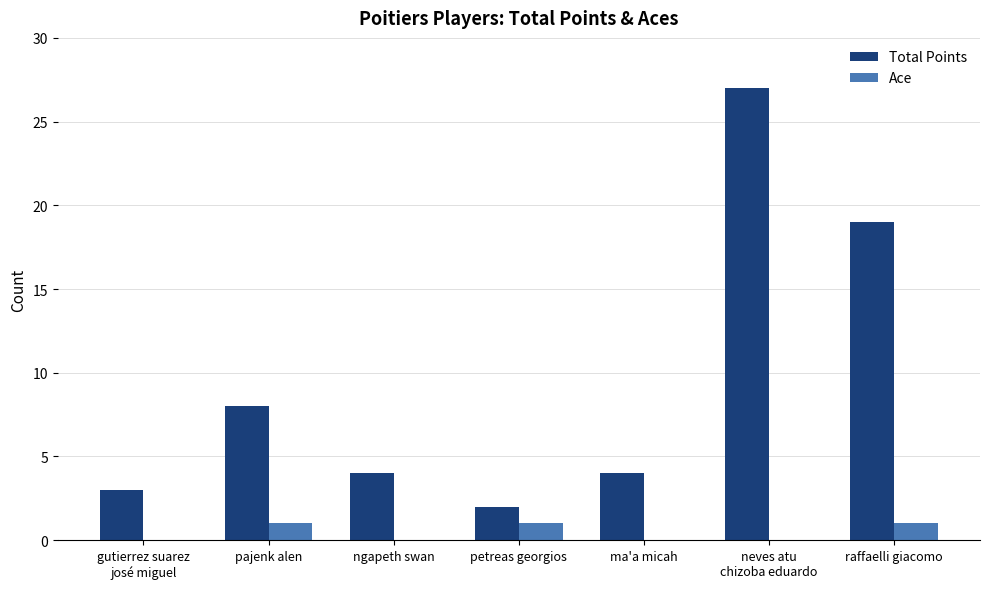

Does the chart contain stacked bars?

No